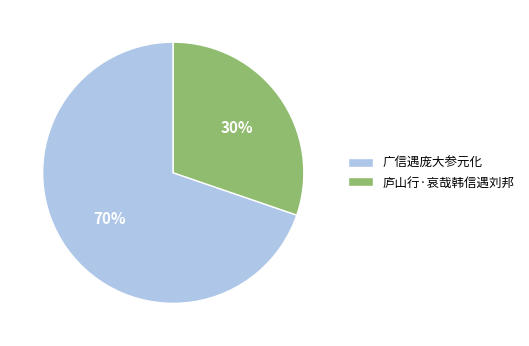

Between 广信遇庞大参元化 and 庐山行·哀哉韩信遇刘邦, which is larger?

广信遇庞大参元化